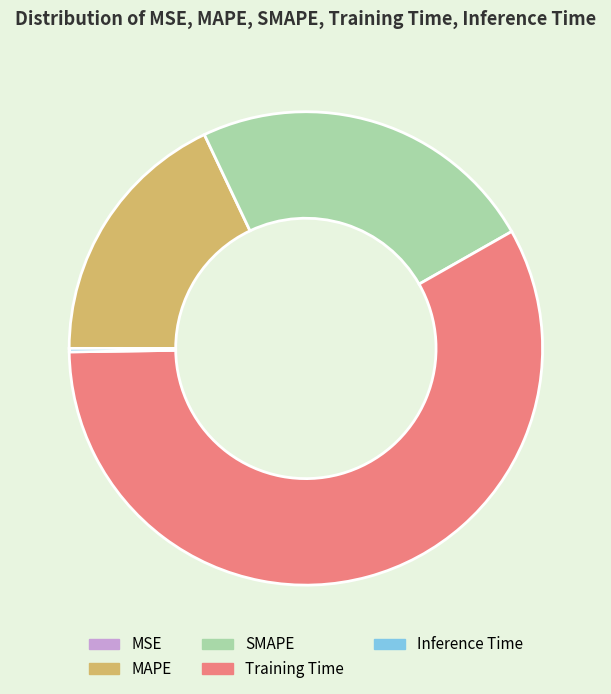

Is MAPE the majority of the pie?

No